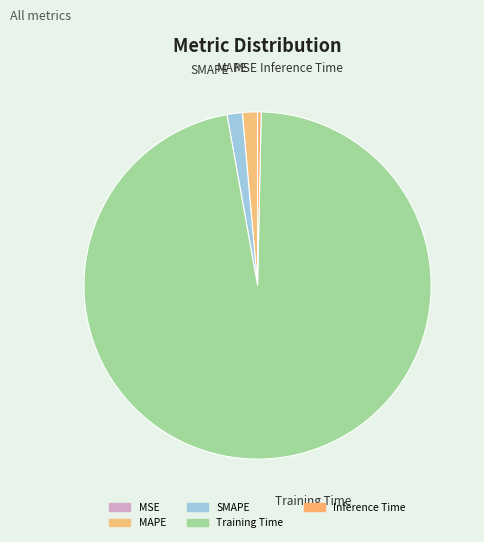

Is it true that MAPE is 15% of the pie?

False